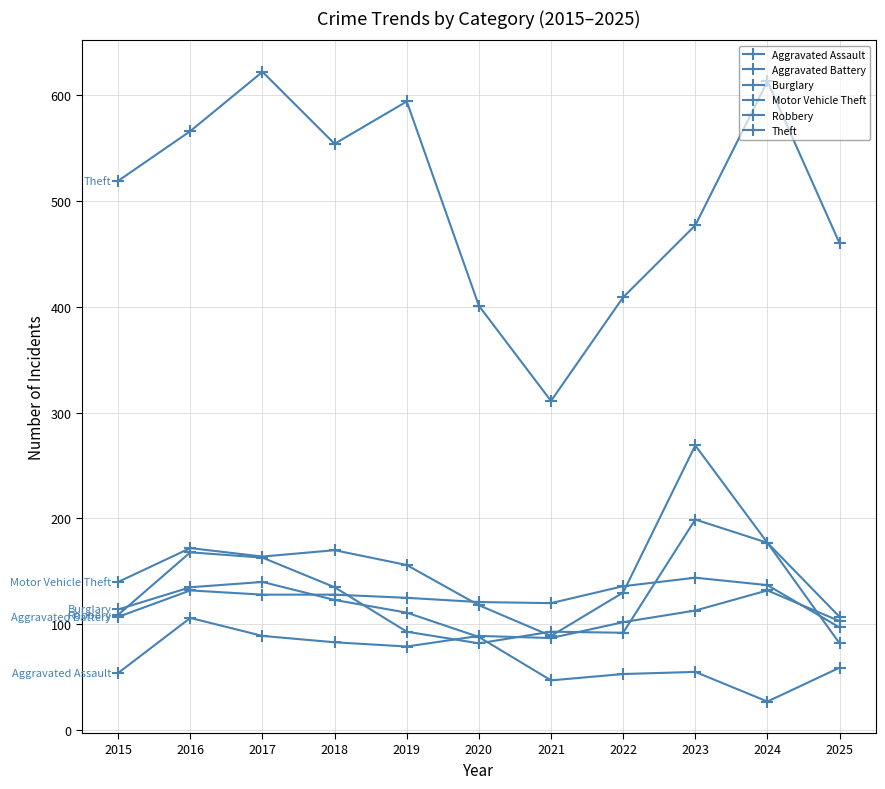

Count the number of data series in this chart.

6